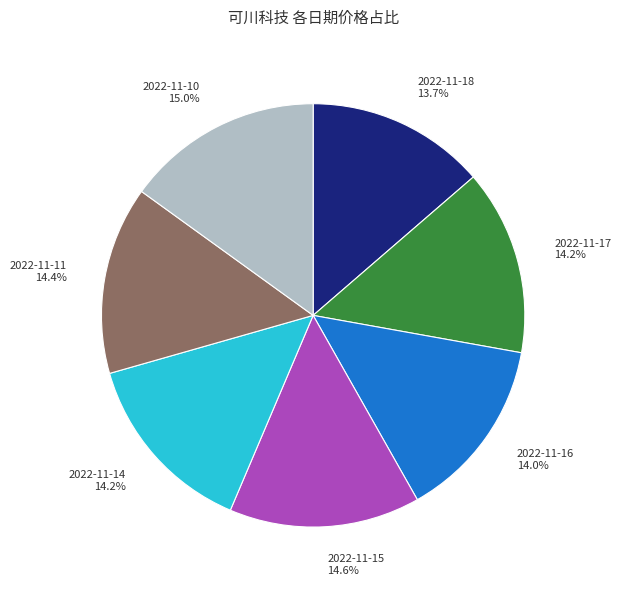

Is there a majority slice in this chart?

No